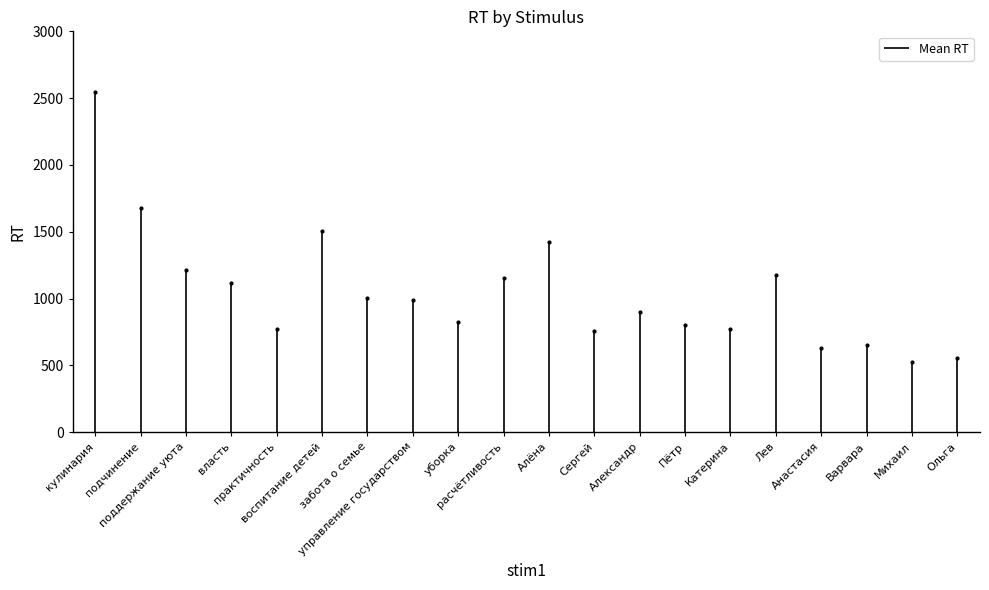

True or false: the data has more than 2 interior local peaks.

True